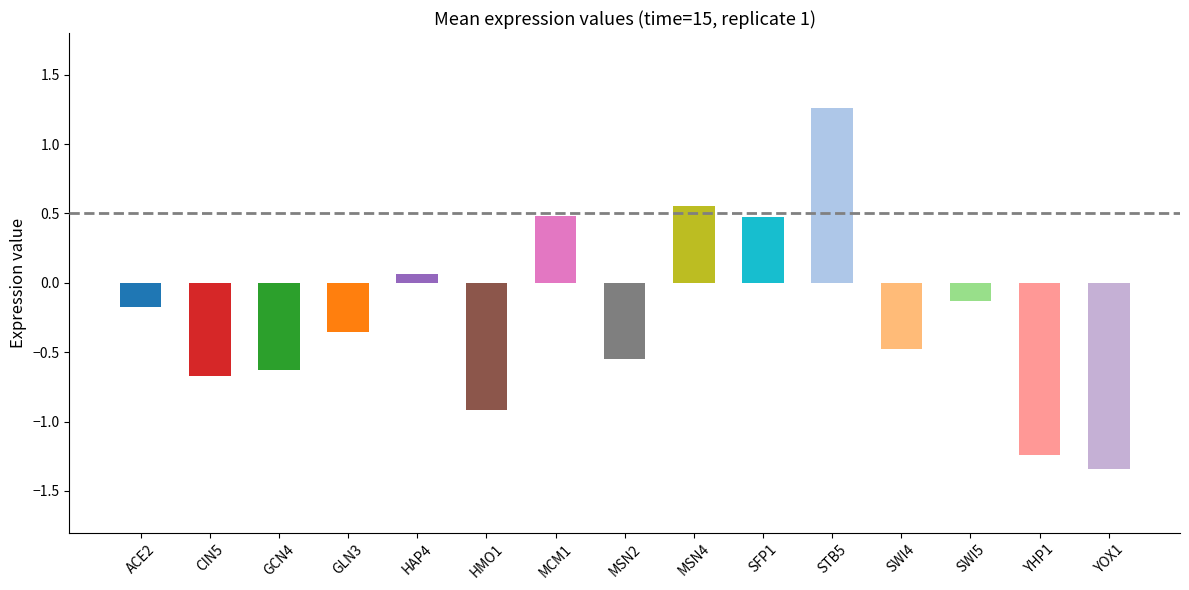

Which label corresponds to the smallest value in the chart?

YOX1